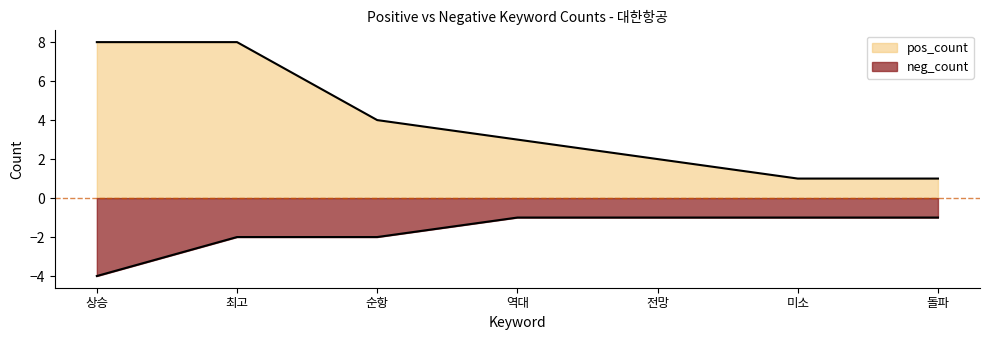

Does the chart display data point markers on the line(s)?

No